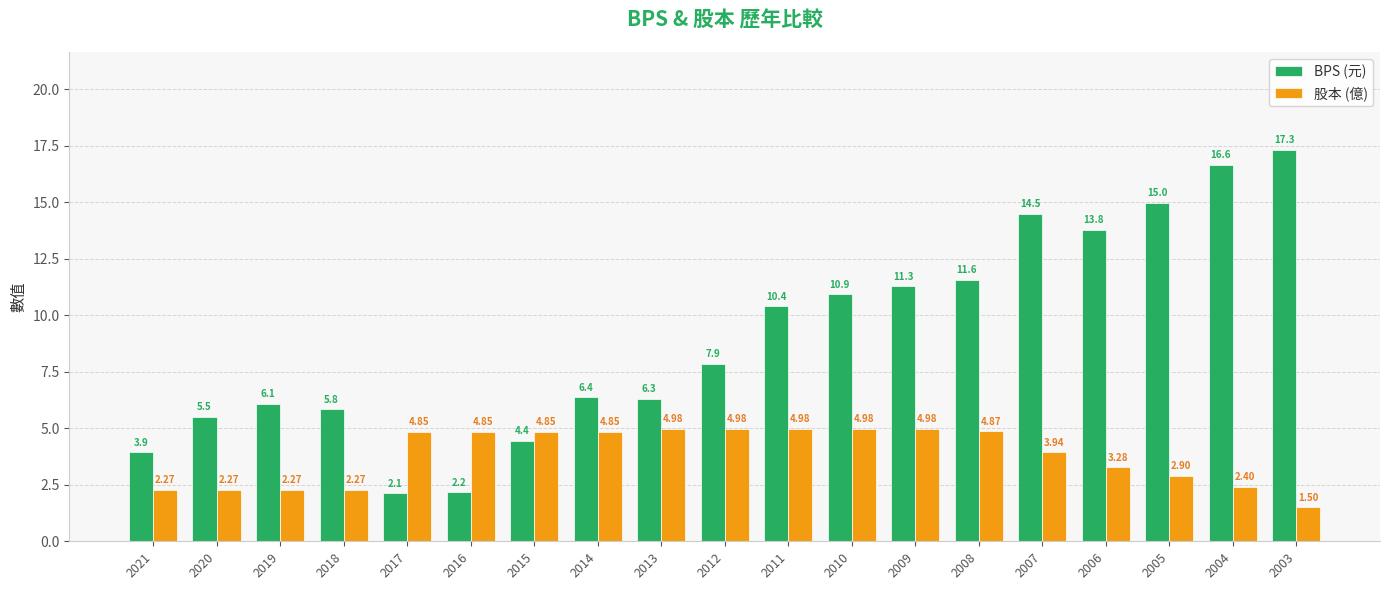

At 2021, list the series in order from smallest to largest.

股本 (億), BPS (元)